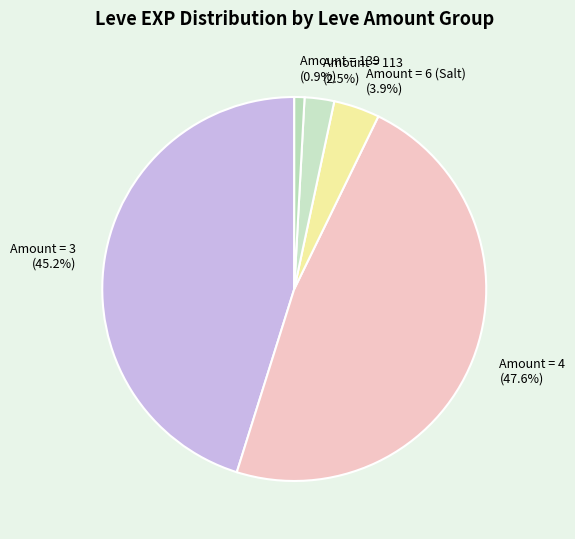

Combined, do Amount = 3 (45.2%) and Amount = 4 (47.6%) account for over 50%?

Yes